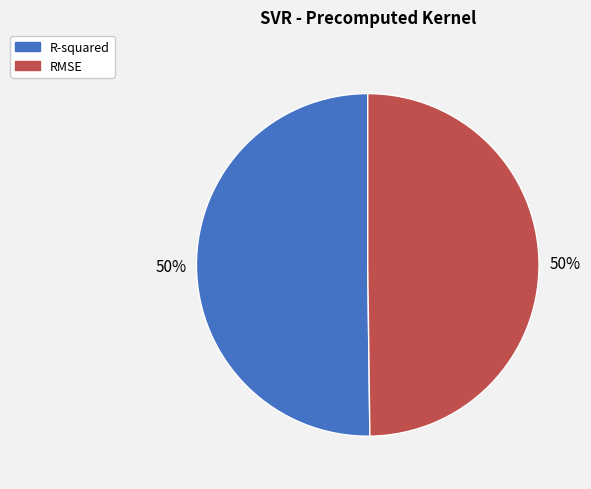

To the nearest percent, what is the average slice percentage?

50%